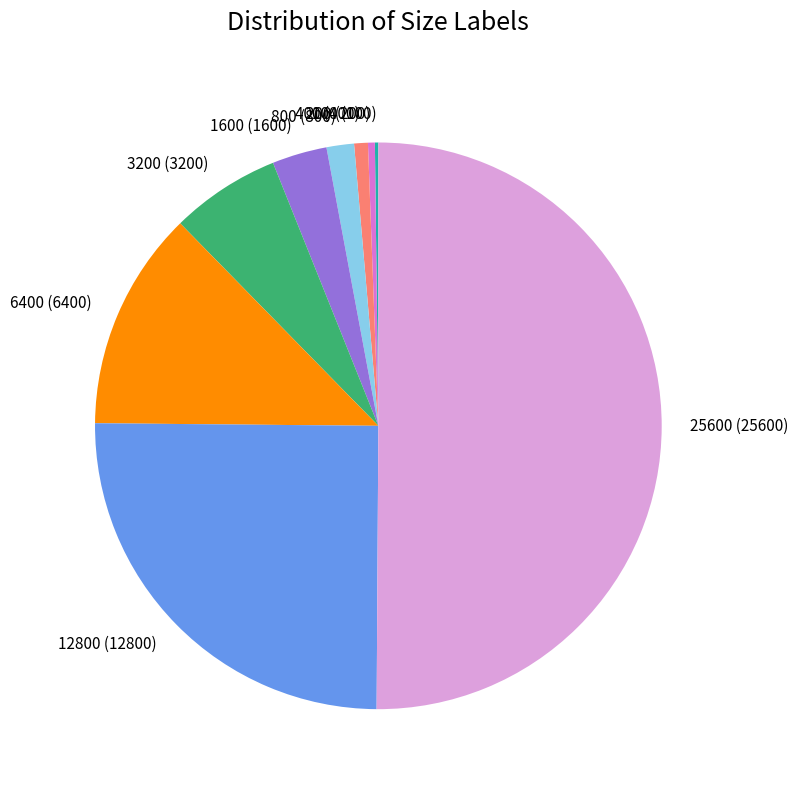

What is the ratio of the value at 800 to the value at 12800?

0.1